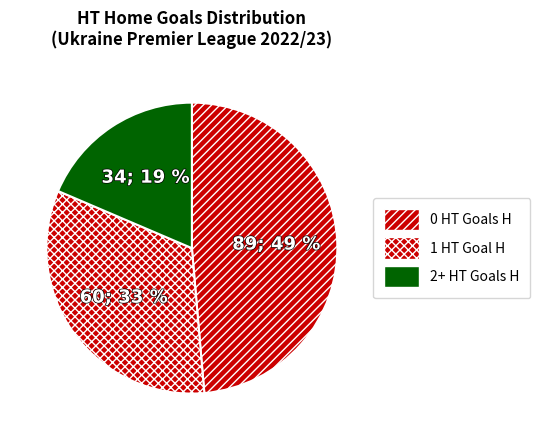

Which slice is the smallest?

2